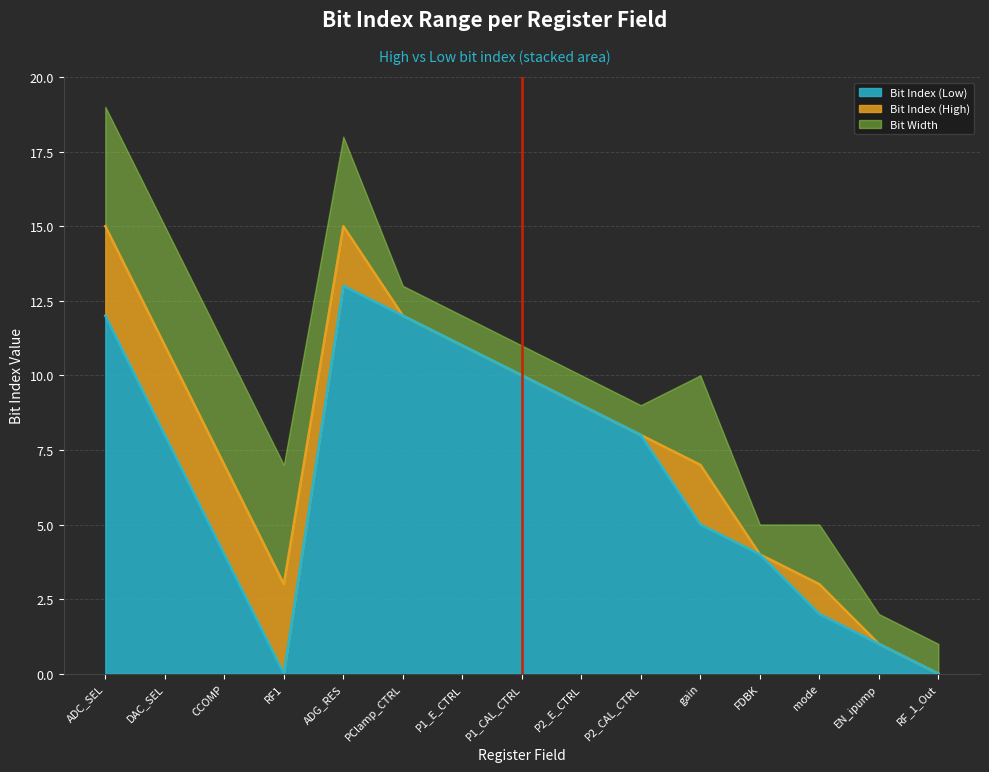

Which category has the highest value in the Bit Index (Low) series?

ADG_RES